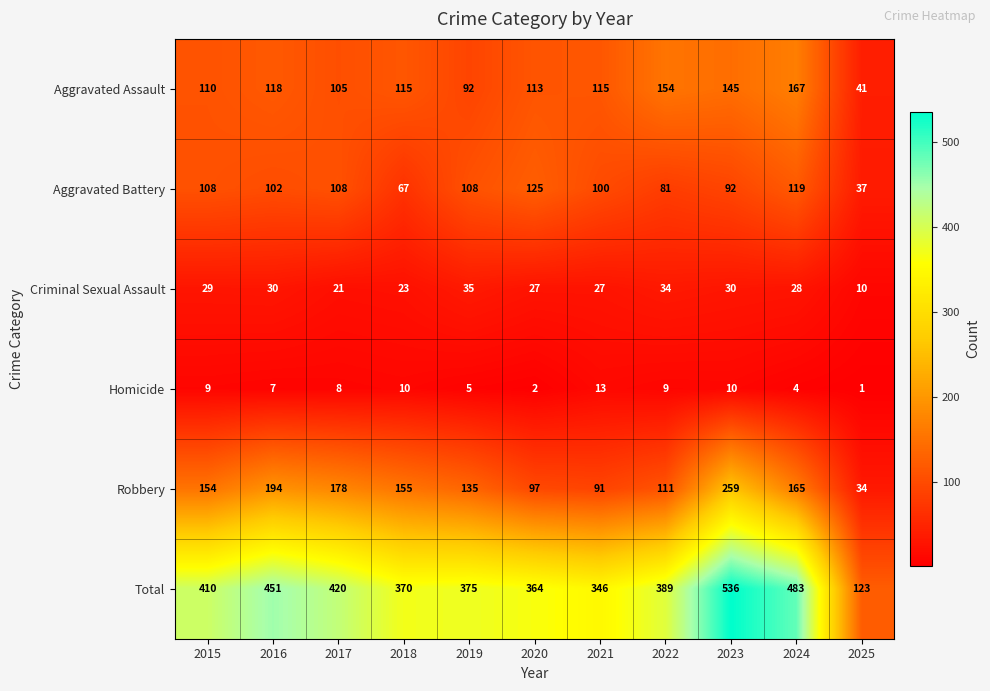

What value does the Aggravated Assault series have at 2016, to the nearest 5?

120